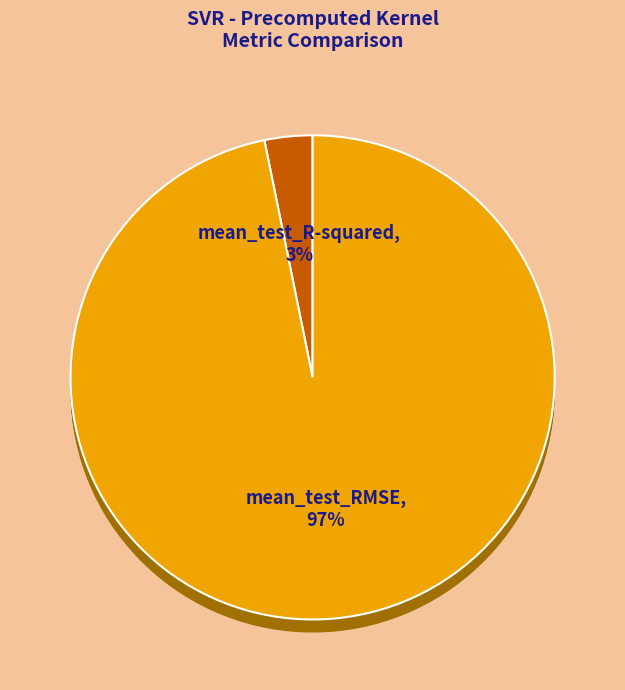

The mean_test_RMSE slice represents 97% of the pie. True or false?

True